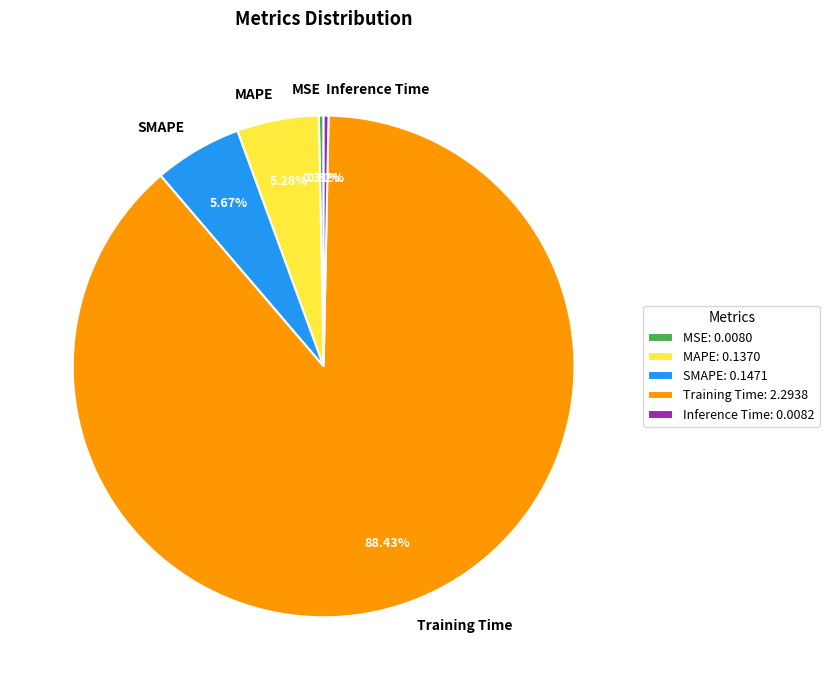

What is the majority slice?

Training Time